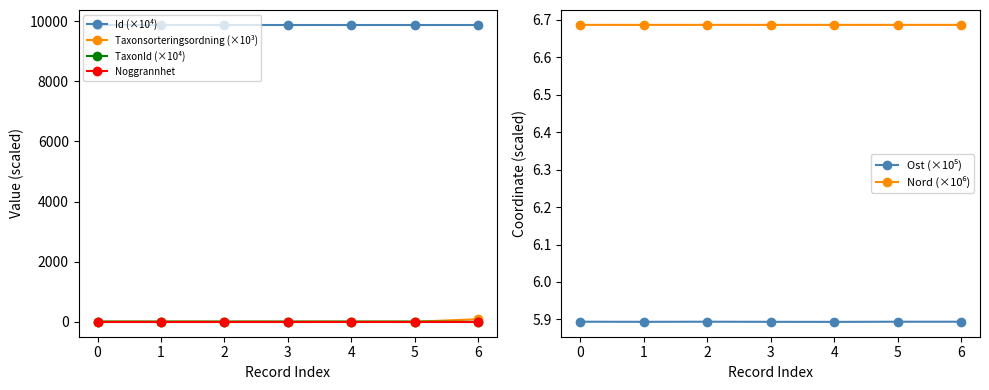

Between 2 and 4, which series saw the biggest shift?

TaxonId (×10⁴)